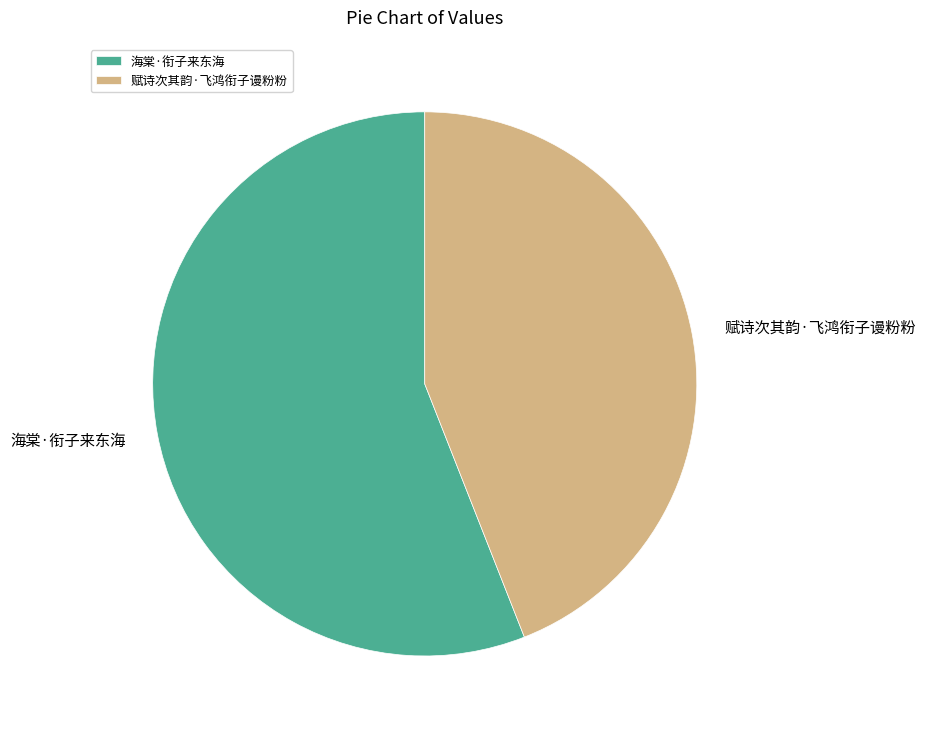

Do 海棠·衔子来东海 and 赋诗次其韵·飞鸿衔子谩粉粉 together represent more than half of the pie?

Yes